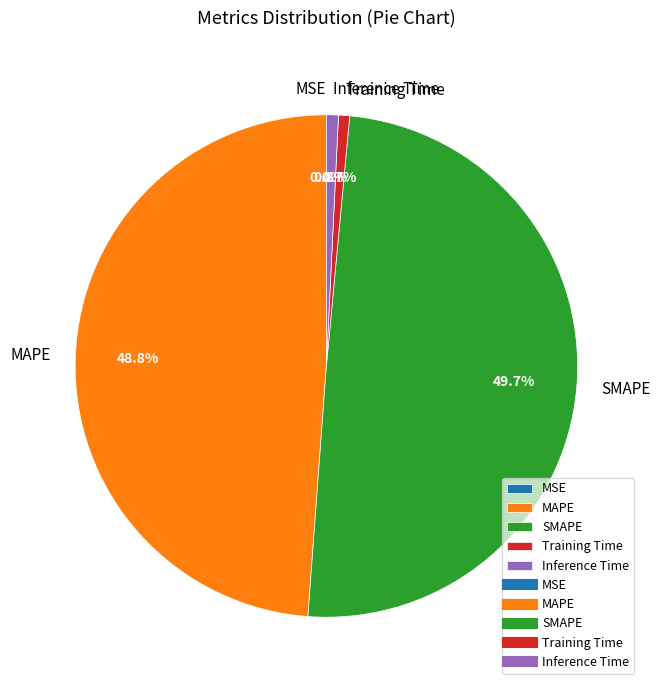

Which category has the biggest portion of the pie?

SMAPE